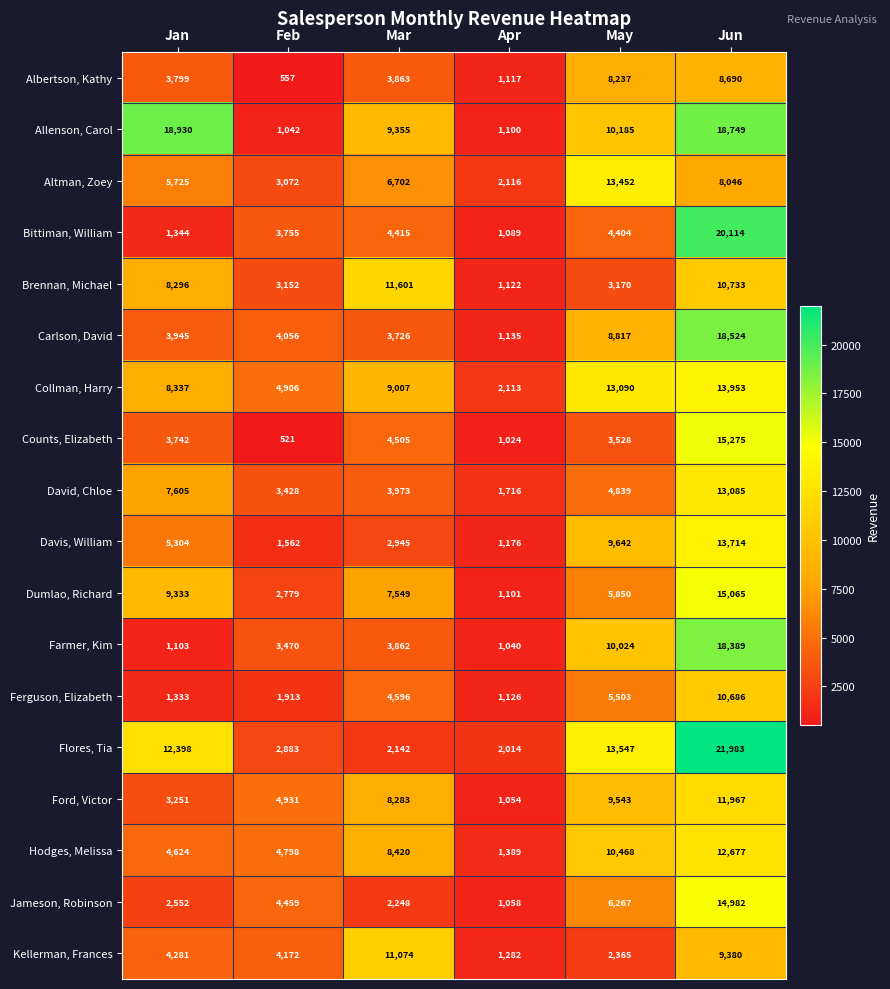

Count the number of categories in the chart.

6